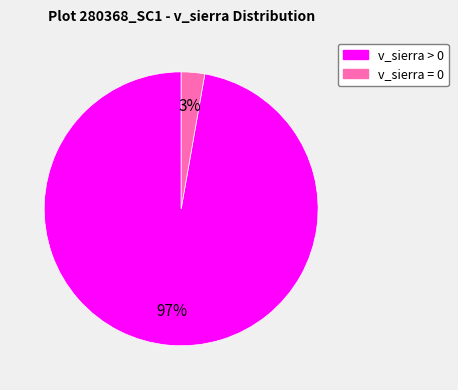

To the nearest percent, what is the difference between the v_sierra > 0 and v_sierra = 0 slice percentages?

94%